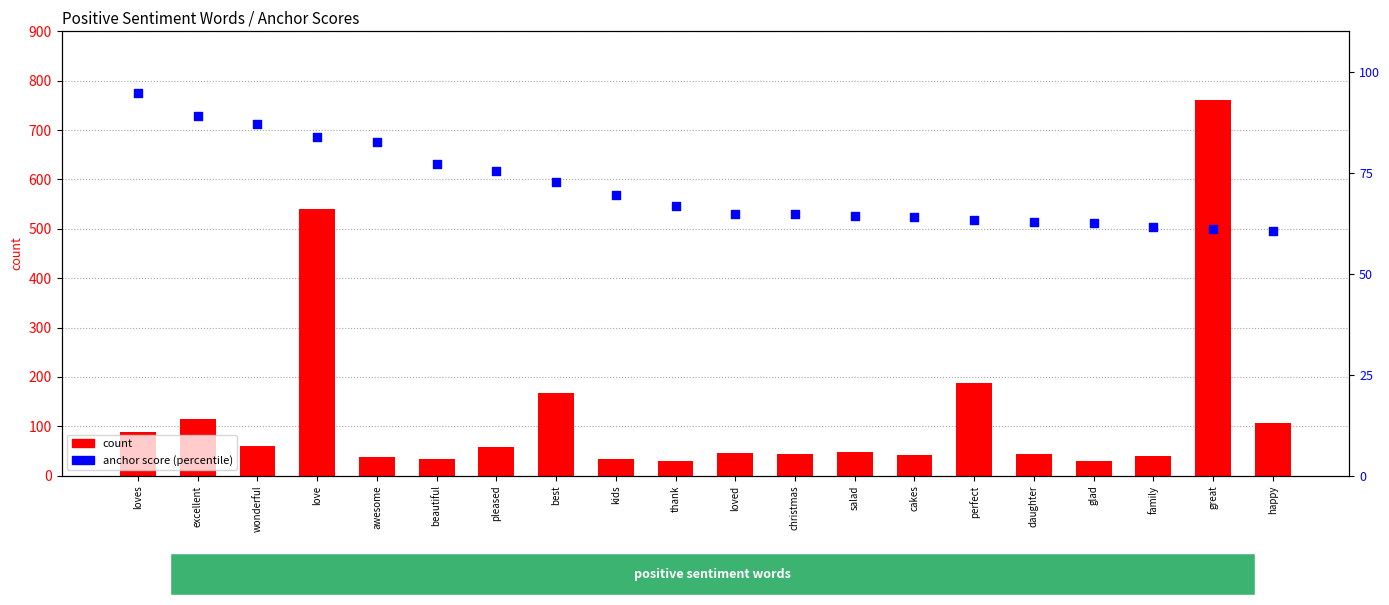

What are all the series names shown in the legend?

count, anchor score (percentile)